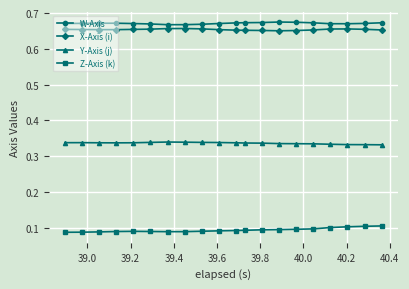

At how many categories does at least one series exceed 0?

20